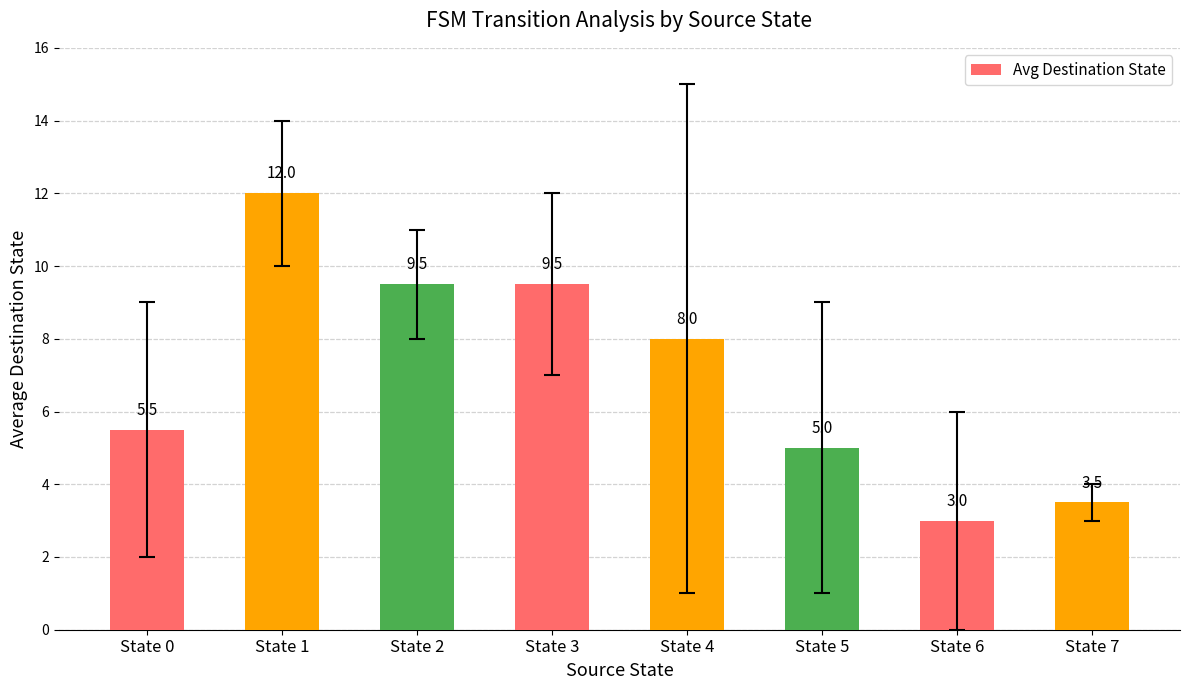

Read the value at State 0.

5.5